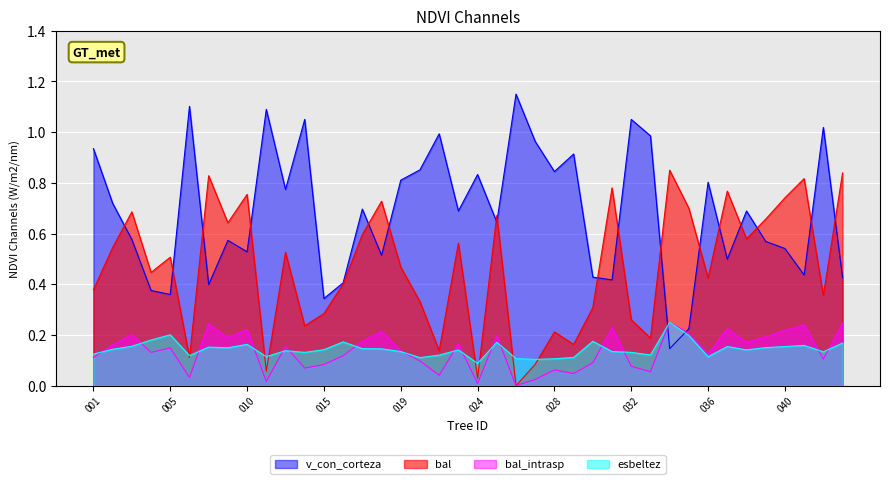

Reading right to left, list all the values displayed in this chart.

bal: 0.8	0.4	0.8	0.7	0.7	0.6	0.8	0.4	0.7	0.8	0.2	0.3	0.8	0.3	0.2	0.2	0.1	0.0	0.7	0.0	0.6	0.1	0.3	0.5	0.7	0.6	0.4	0.3	0.2	0.5	0.1	0.8	0.6	0.8	0.1	0.5	0.4	0.7	0.5	0.4
bal_intrasp: 0.2	0.1	0.2	0.2	0.2	0.2	0.2	0.1	0.2	0.2	0.1	0.1	0.2	0.1	0.0	0.1	0.0	0.0	0.2	0.0	0.2	0.0	0.1	0.1	0.2	0.2	0.1	0.1	0.1	0.2	0.0	0.2	0.2	0.2	0.0	0.1	0.1	0.2	0.2	0.1
esbeltez: 0.2	0.1	0.2	0.2	0.2	0.1	0.2	0.1	0.2	0.2	0.1	0.1	0.1	0.2	0.1	0.1	0.1	0.1	0.2	0.1	0.1	0.1	0.1	0.1	0.1	0.1	0.2	0.1	0.1	0.1	0.1	0.2	0.1	0.2	0.1	0.2	0.2	0.2	0.1	0.1
v_con_corteza: 0.4	1.0	0.4	0.5	0.6	0.7	0.5	0.8	0.2	0.1	1.0	1.1	0.4	0.4	0.9	0.8	1.0	1.1	0.6	0.8	0.7	1.0	0.9	0.8	0.5	0.7	0.4	0.3	1.1	0.8	1.1	0.5	0.6	0.4	1.1	0.4	0.4	0.6	0.7	0.9